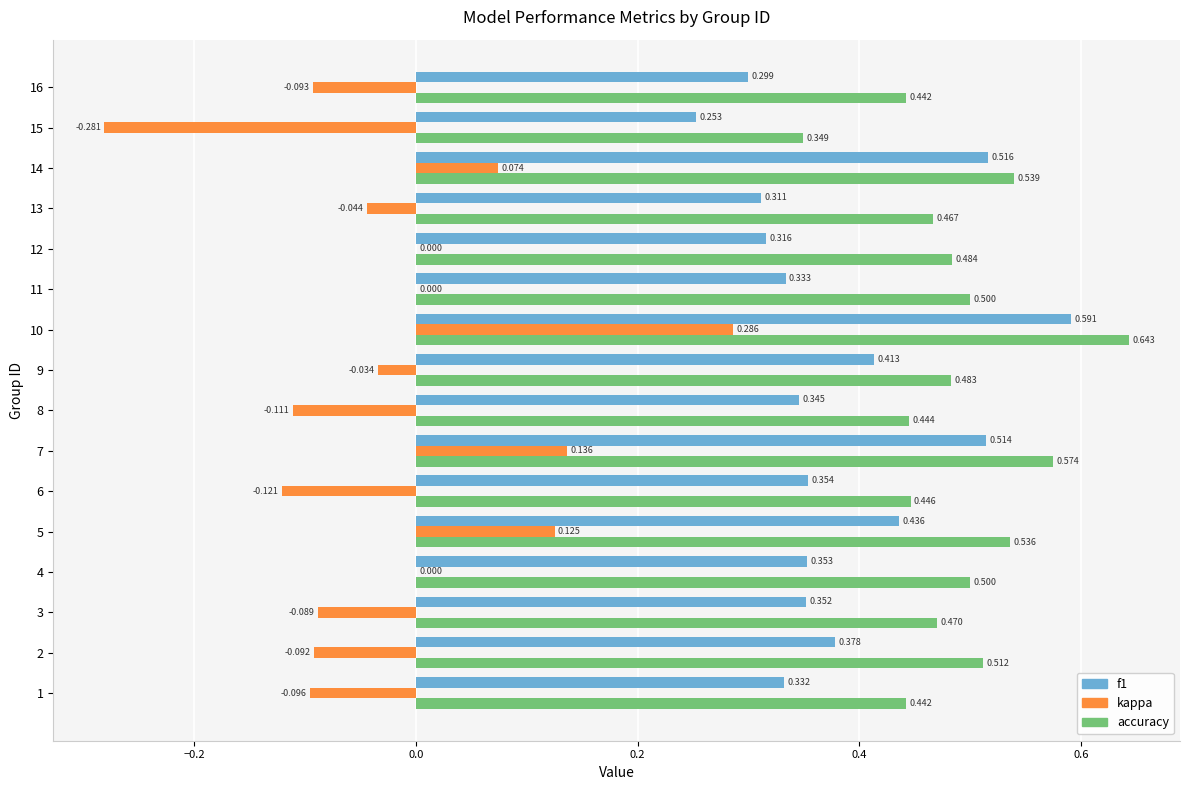

Which series changed the most between 2 and 11?

kappa